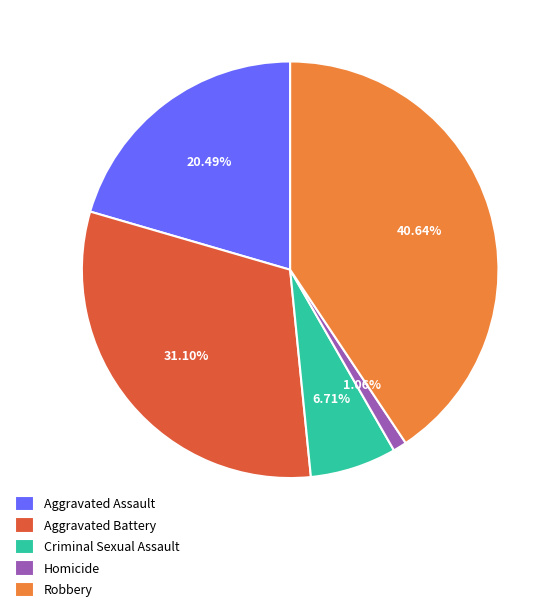

What is the total percentage of Homicide and Robbery?

41.7%